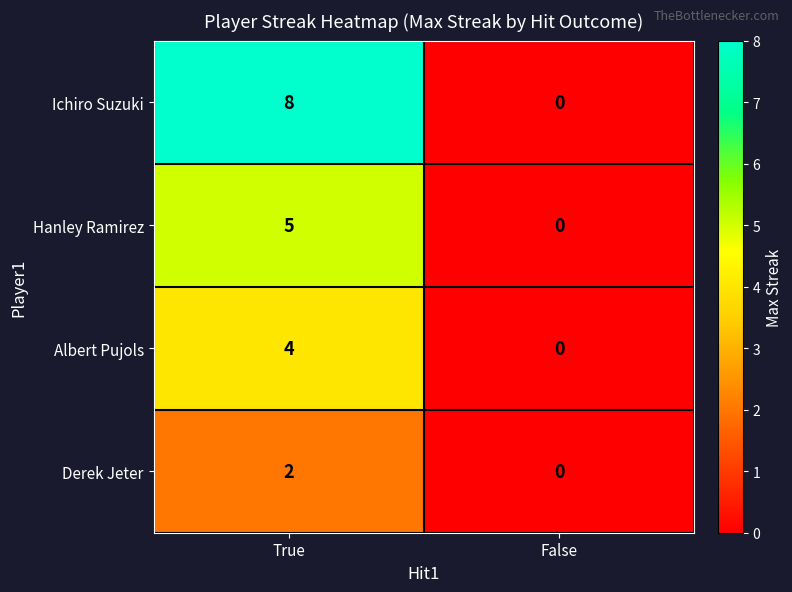

List the series in order of their overall mean, lowest first.

Derek Jeter, Albert Pujols, Hanley Ramirez, Ichiro Suzuki